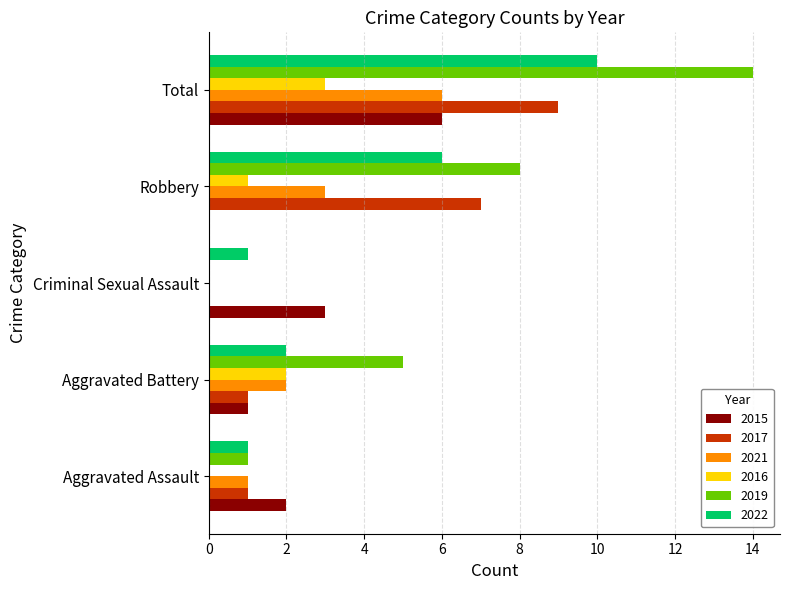

Read the 2021 value at Robbery.

3